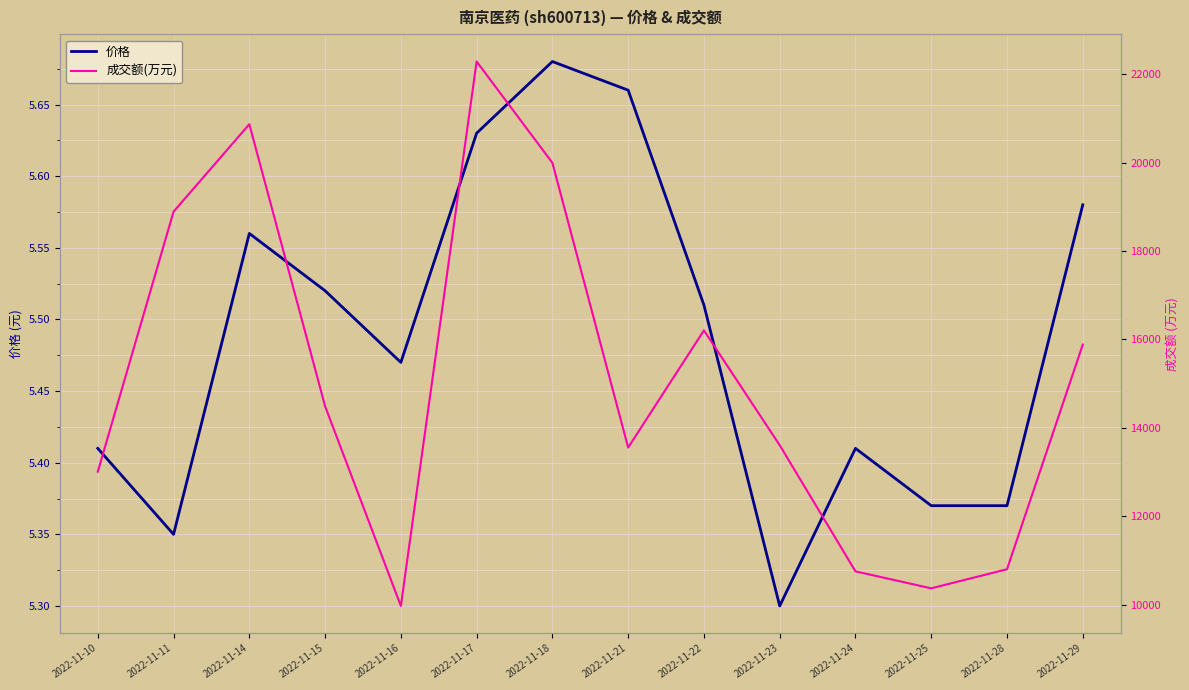

At which category does the chart reach its minimum across all series?

2022-11-23